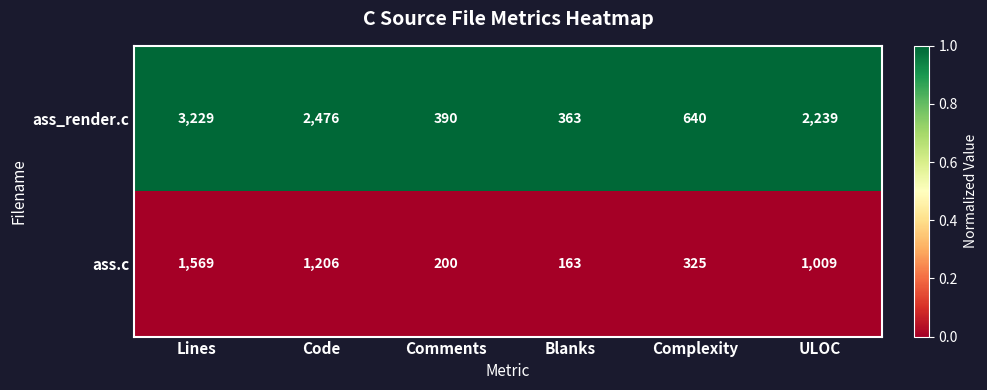

What is the maximum value shown in the chart?

3229